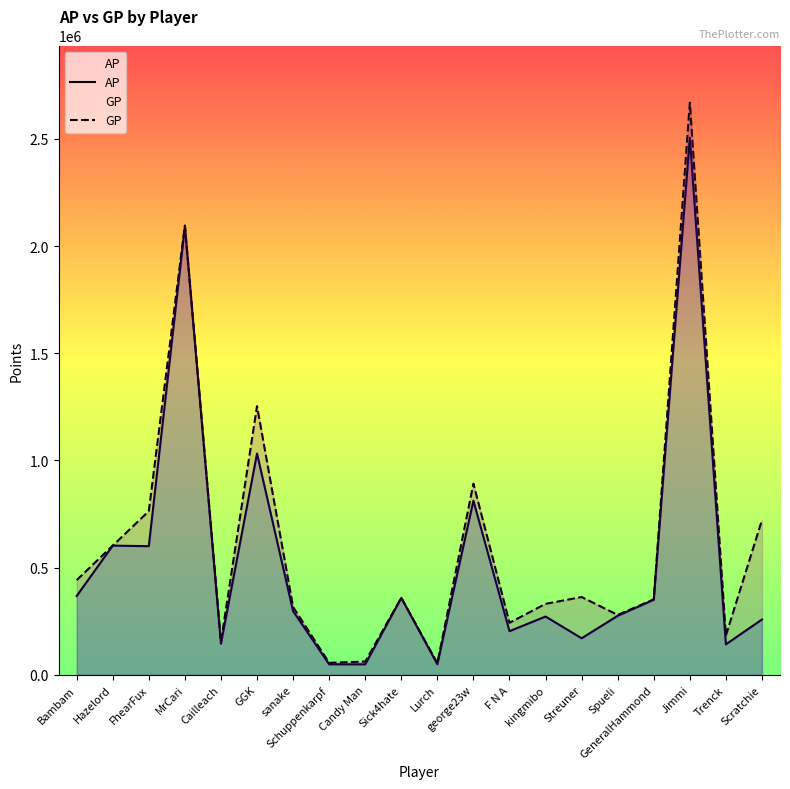

Is it true that AP equals 62696 at F N A?

False